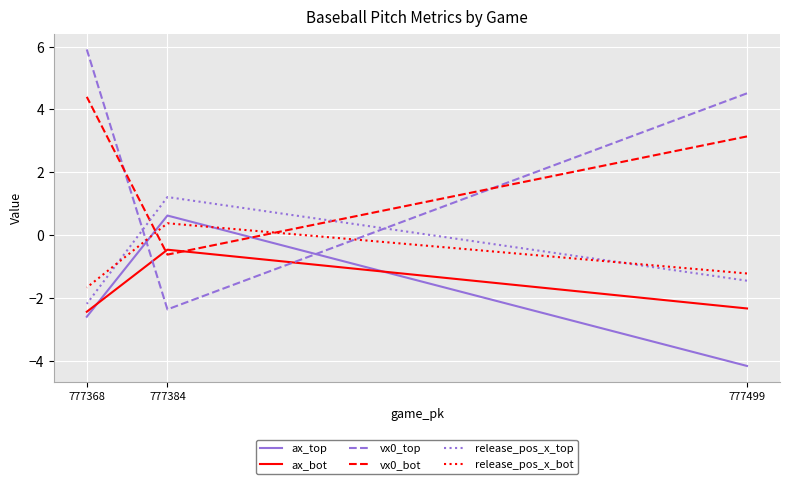

Is this an area chart (filled region under the line)?

No